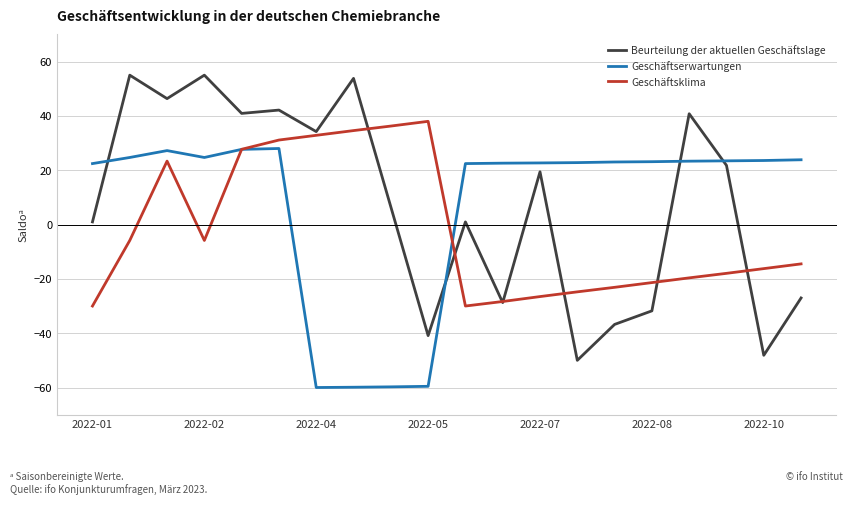

Rank the series by their maximum value, from lowest to highest.

Geschäftserwartungen, Geschäftsklima, Beurteilung der aktuellen Geschäftslage